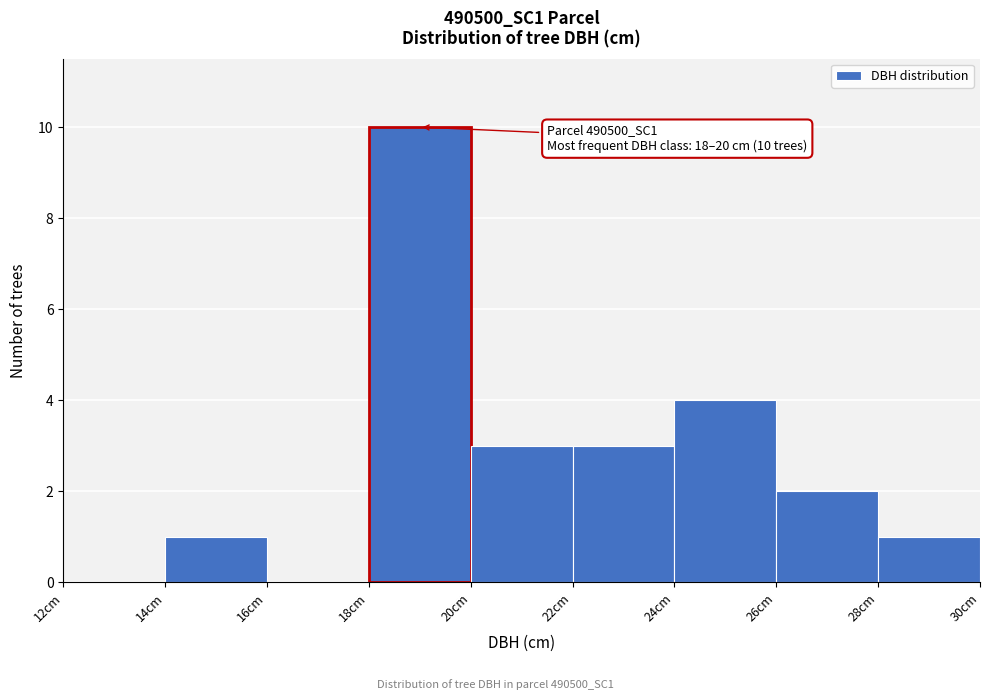

Which range on the x-axis has the tallest bar?

18 to 20